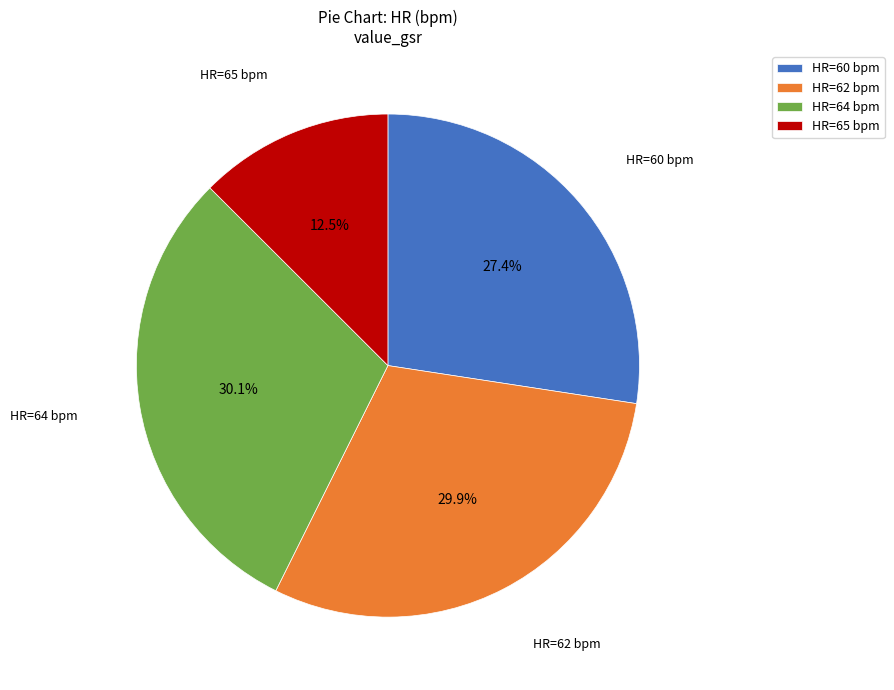

What is the ratio of the value at HR=64 bpm to the value at HR=60 bpm?

1.1